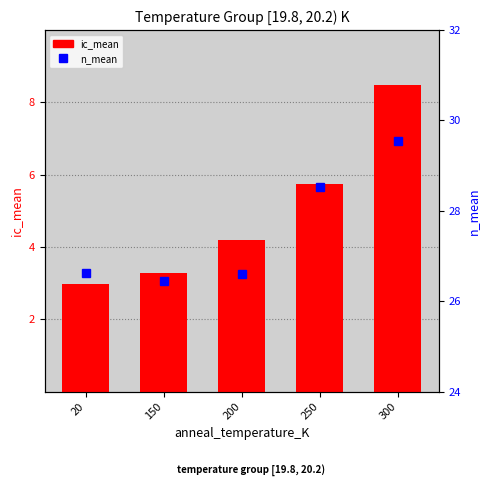

How many groups of bars are there?

5